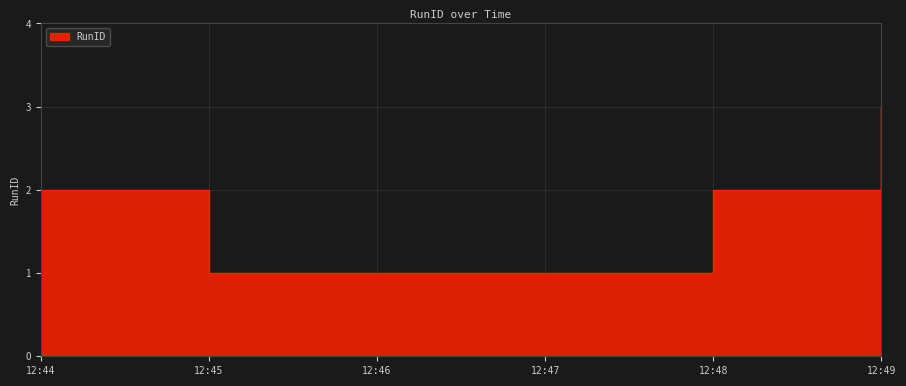

What is the average value?

2